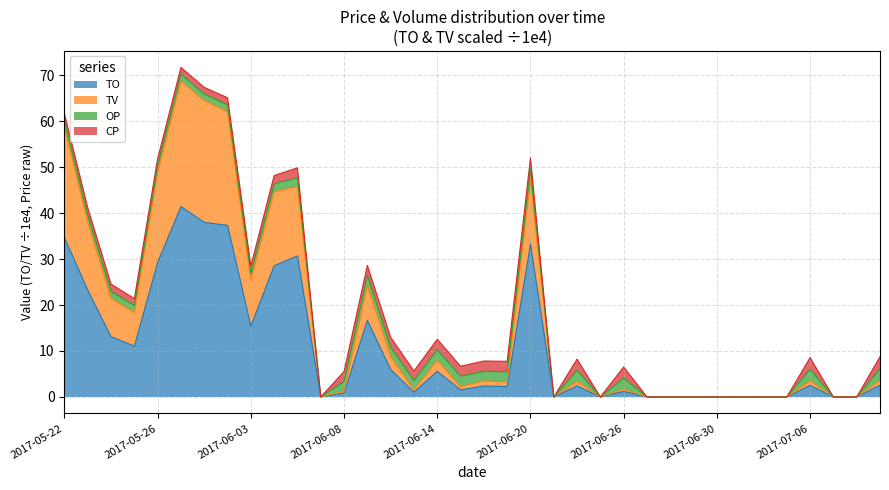

What is the maximum value for TO?

41.4